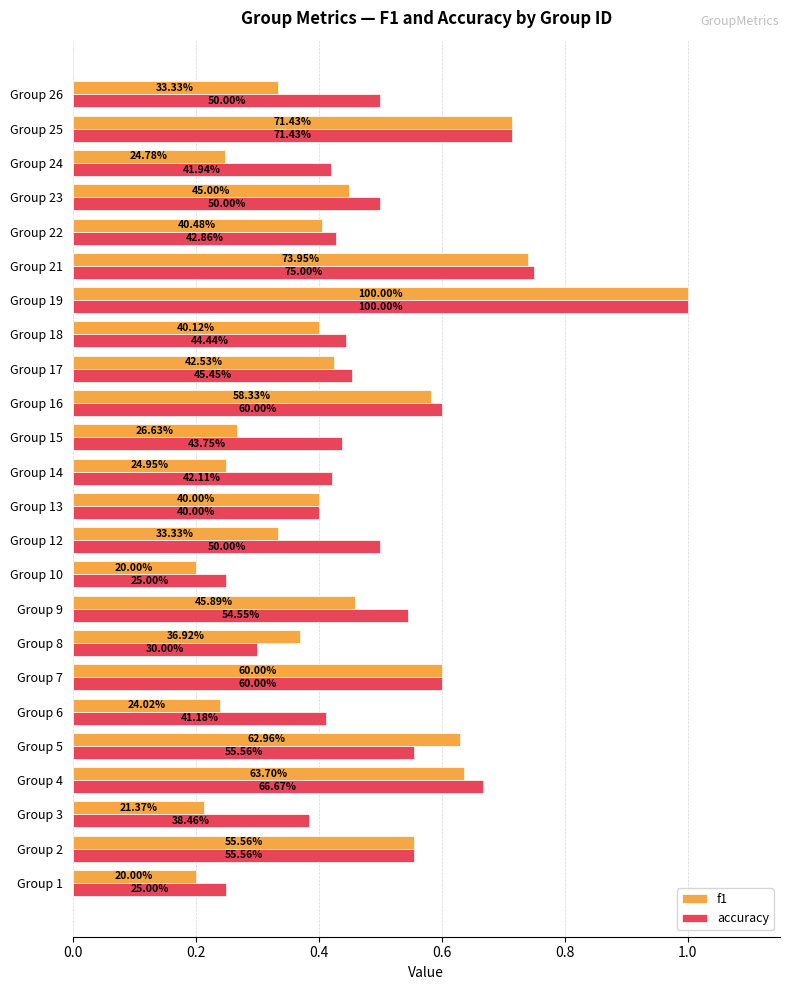

Rank the series by their maximum value, from highest to lowest.

f1, accuracy